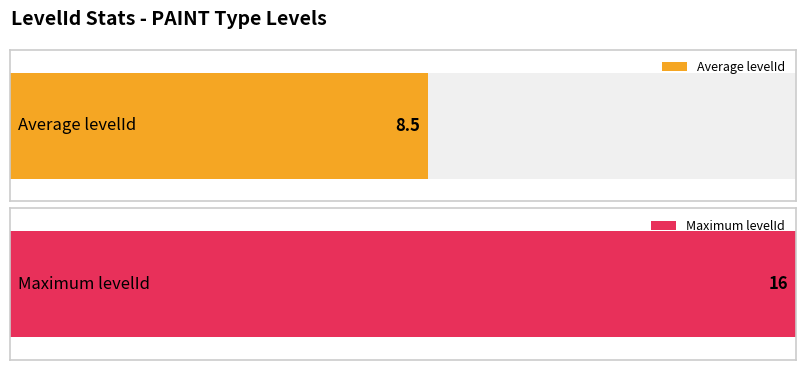

Does the chart contain stacked bars?

No